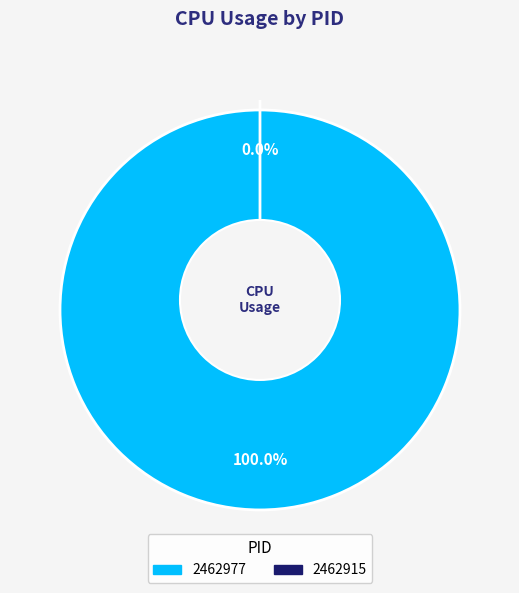

To the nearest percent, what is the combined percentage of 2462977 and 2462915?

100%